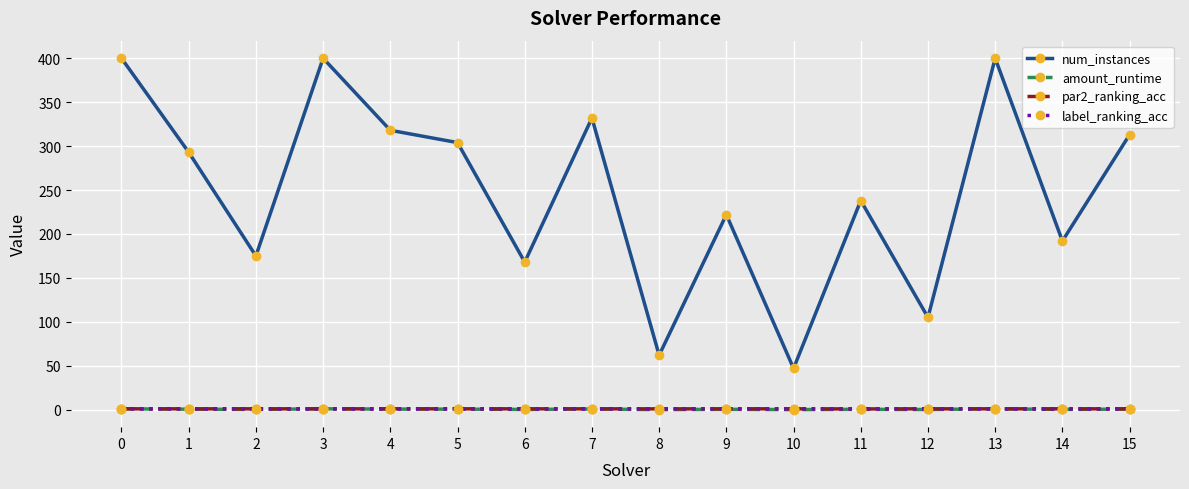

What is the maximum value for label_ranking_acc?

1.0